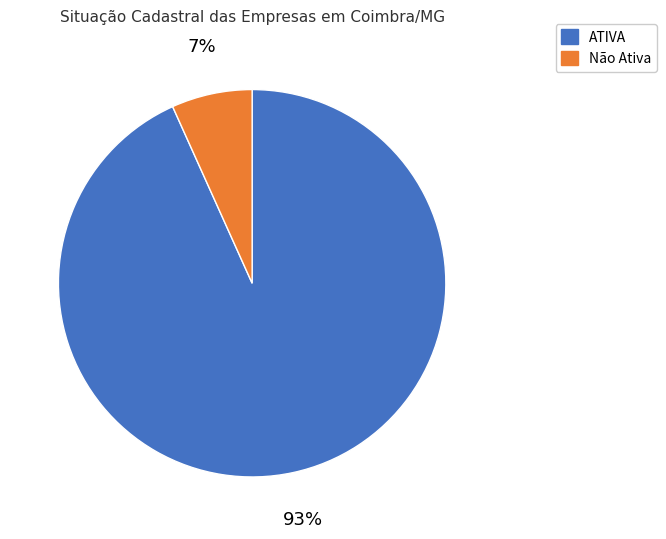

Which has a higher value, ATIVA or Não Ativa?

ATIVA